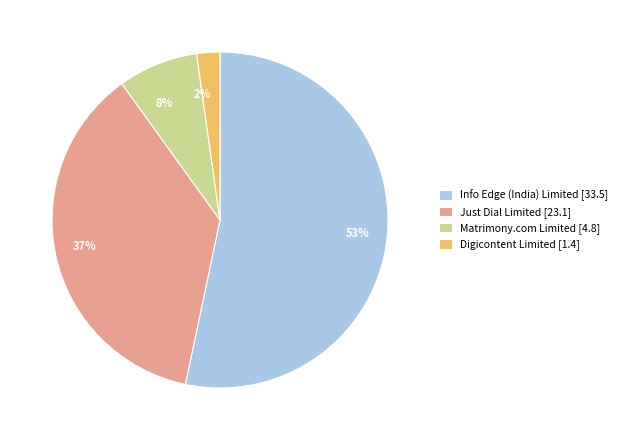

How many segments does this pie chart have?

4